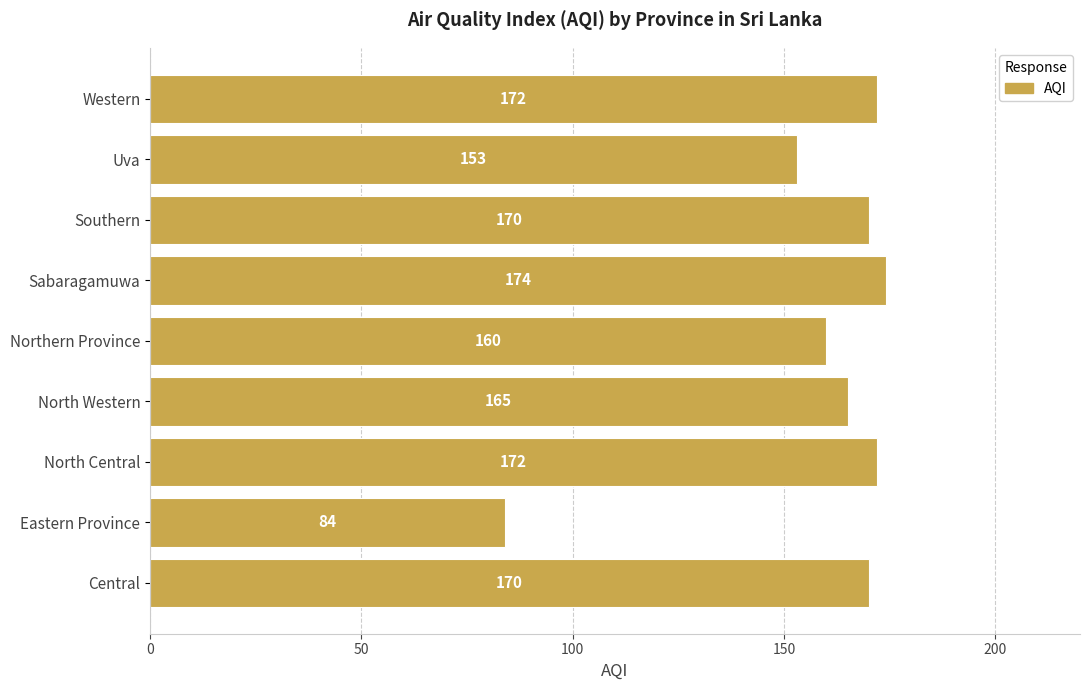

Where is the data nearest to the value 129?

Uva